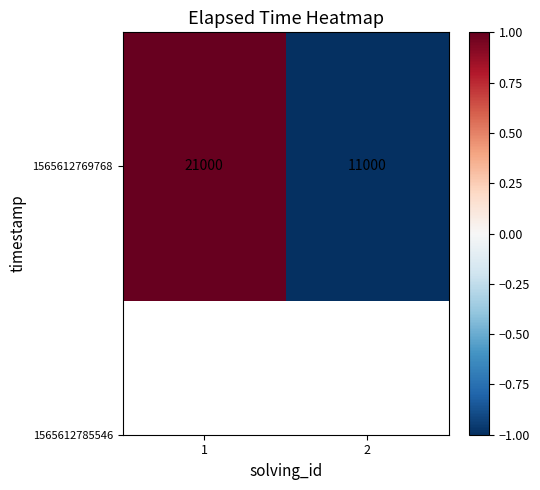

Reading left to right, extract all data points from this chart.

1=1	2=-1